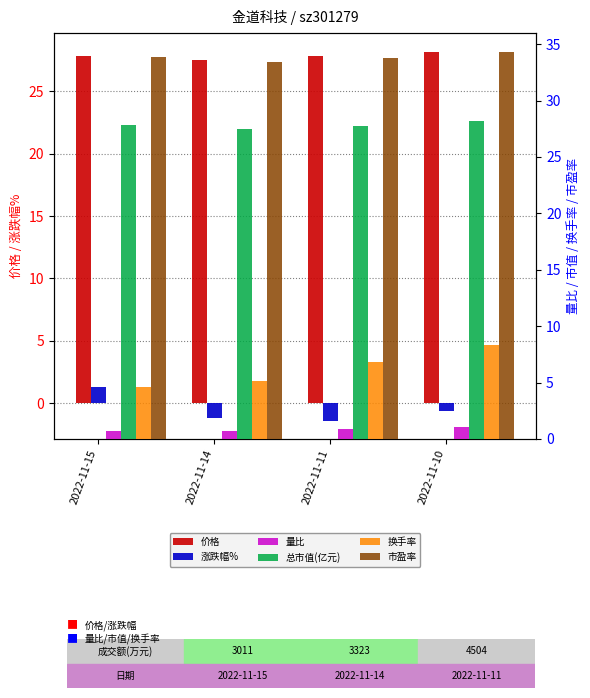

What is the value of the 换手率 bar at the 3rd from the left?

6.8